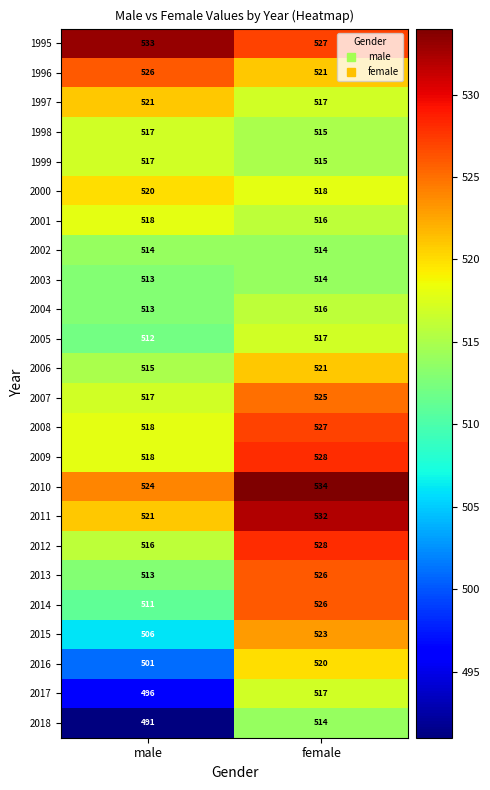

Which label corresponds to the largest value in the chart?

female